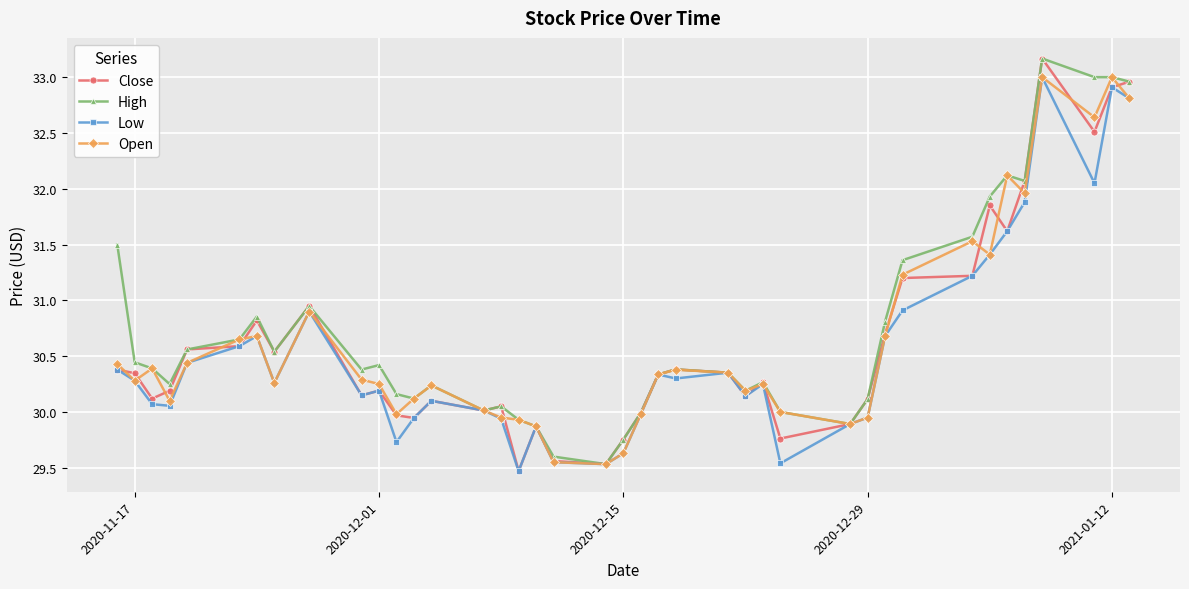

How many series are shown in this chart?

4